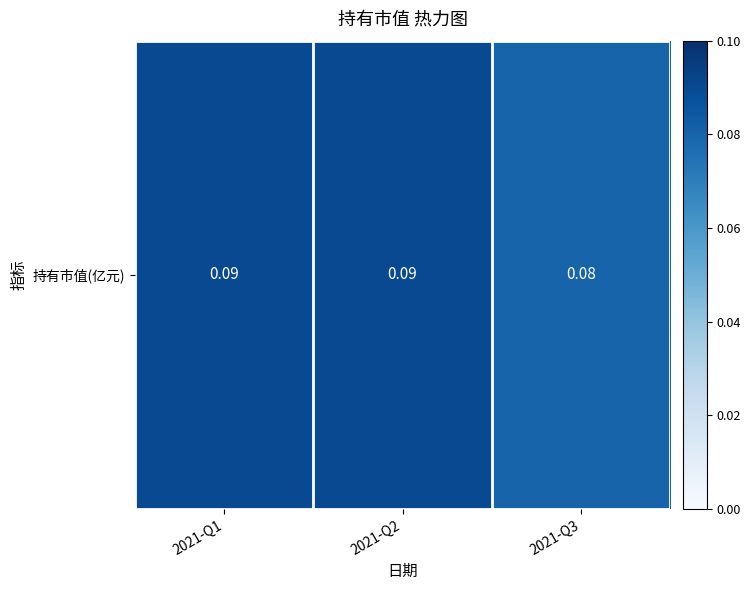

What is the sum of the values at 2021-Q3 and 2021-Q1?

0.2